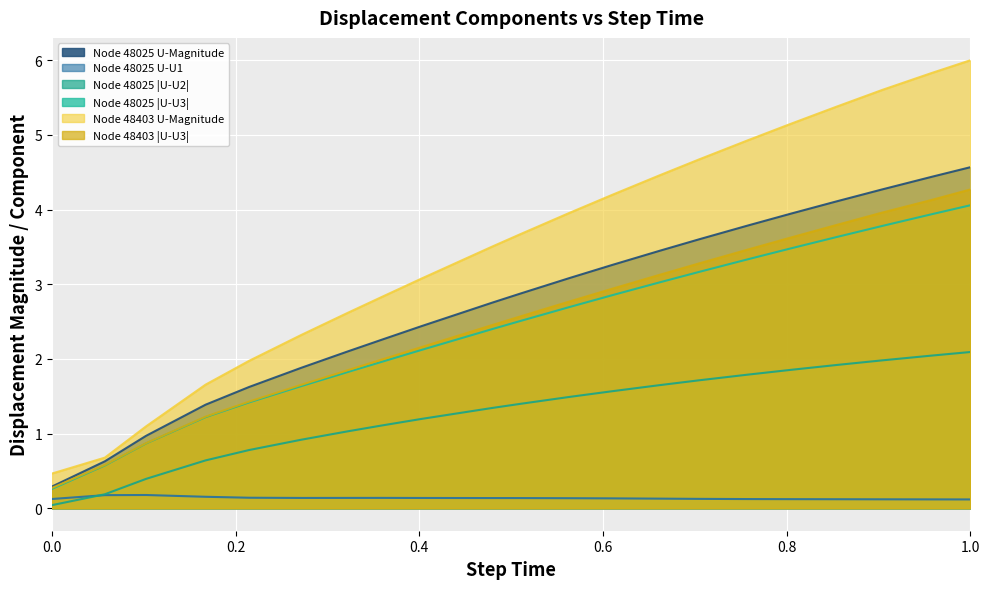

Count the Node 48025 U-U1 values in the range 0 to 1.

21